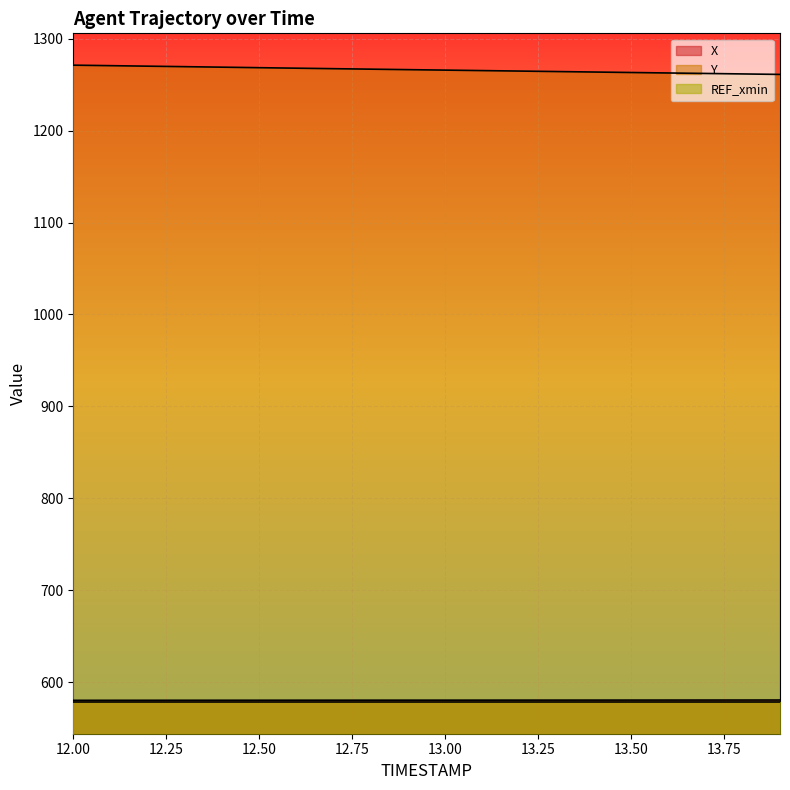

True or false: X and Y intersect in this chart.

False